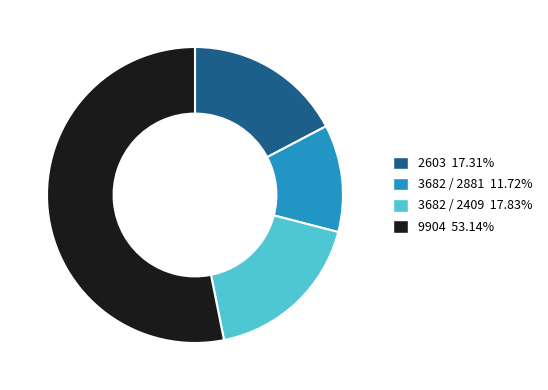

True or false: 3682 / 2881 accounts for 12% of the total.

True